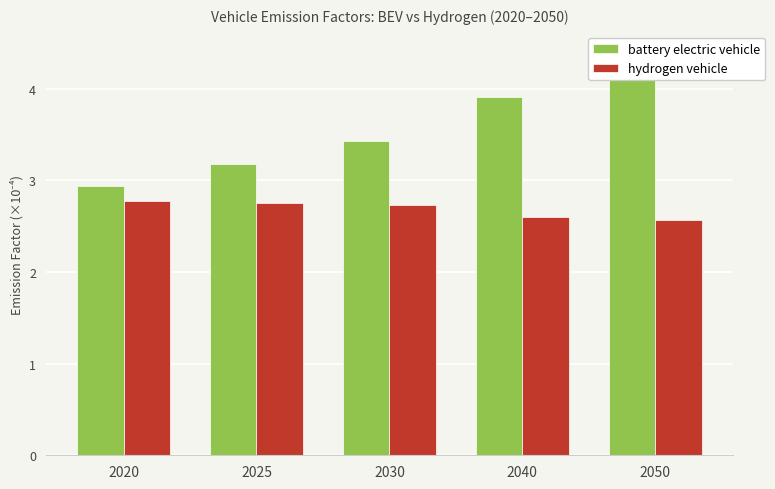

What is the spread (max minus min) of values at 2030?

0.7